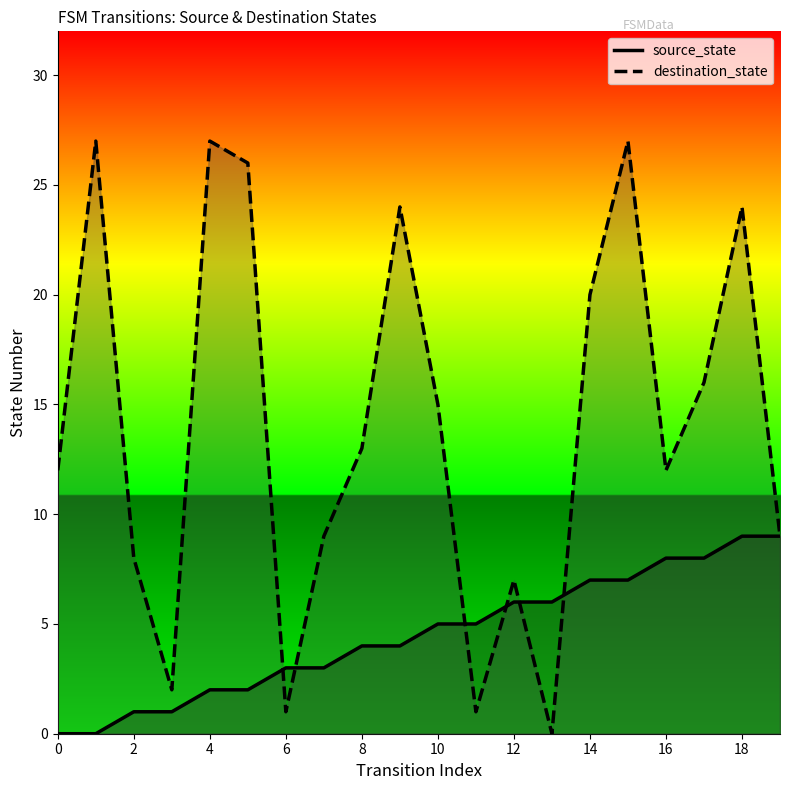

Reading left to right, transcribe all the data shown in this chart.

source_state: 0	0	1	1	2	2	3	3	4	4	5	5	6	6	7	7	8	8	9	9
destination_state: 12	27	8	2	27	26	1	9	13	24	15	1	7	0	20	27	12	16	24	9